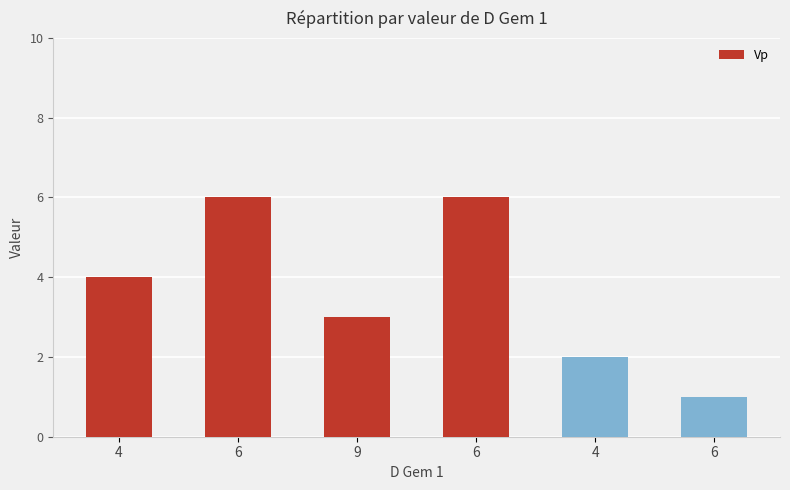

Count the number of data series in this chart.

1